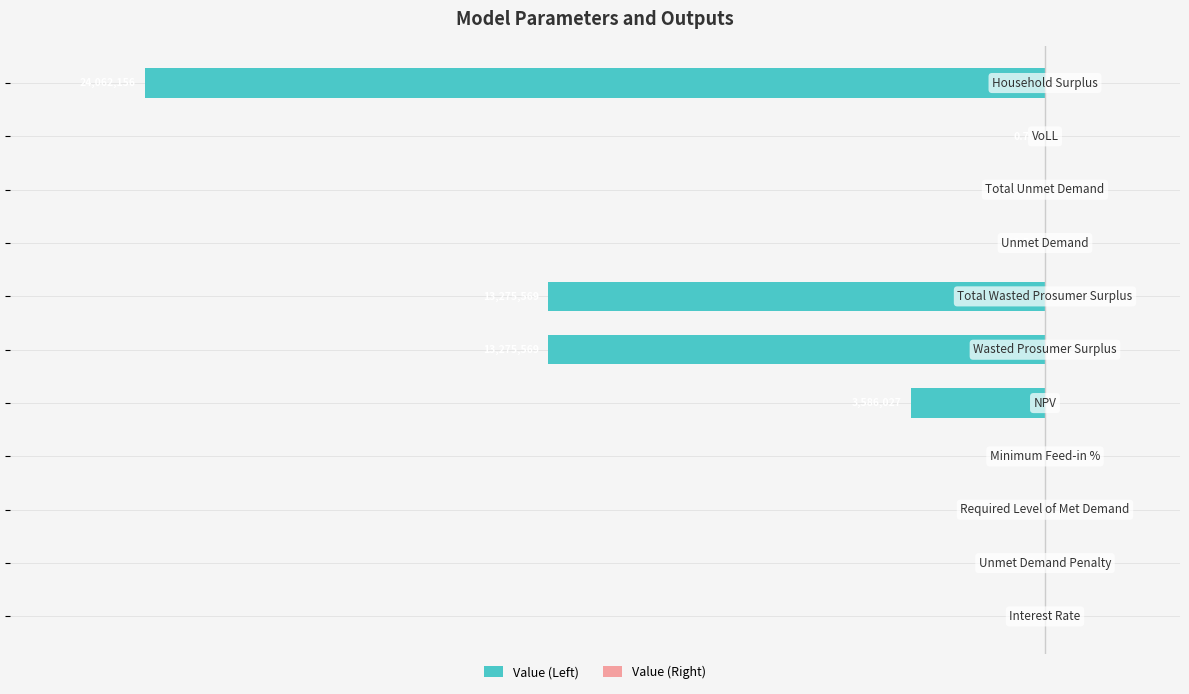

Are the bars horizontal?

Yes